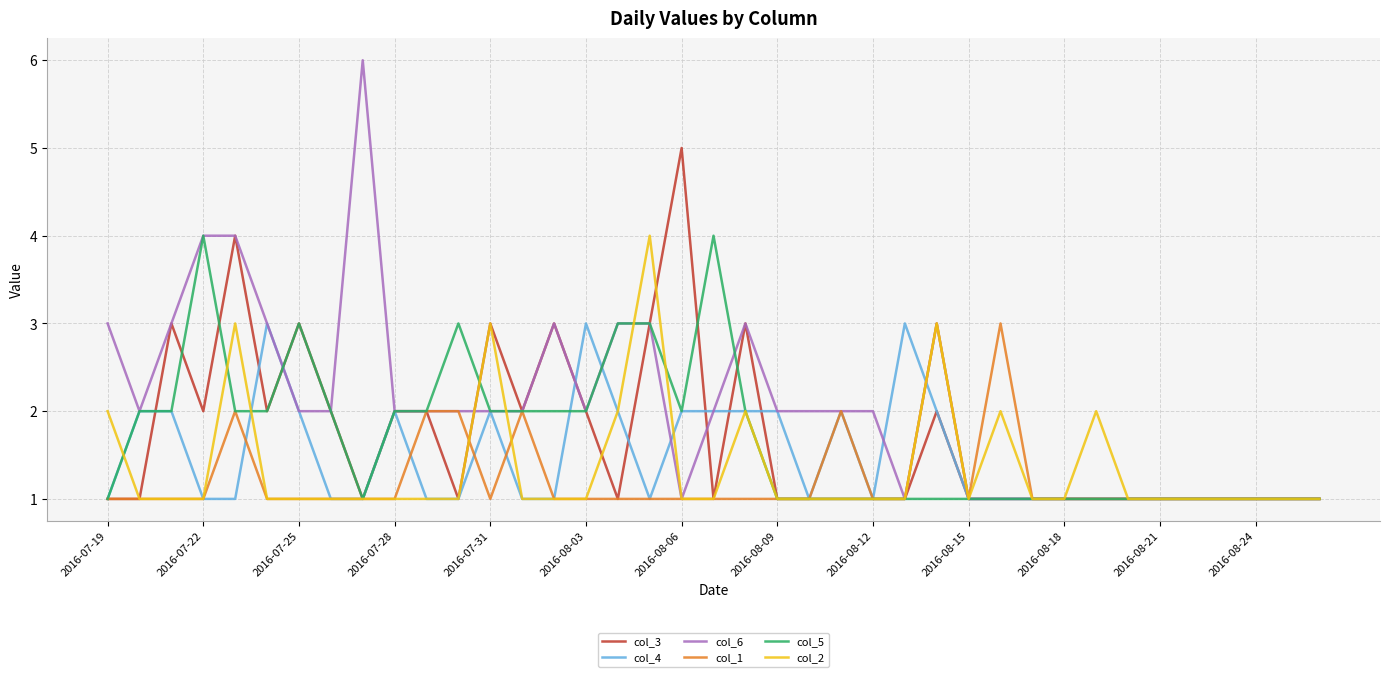

What is the greatest value displayed?

6